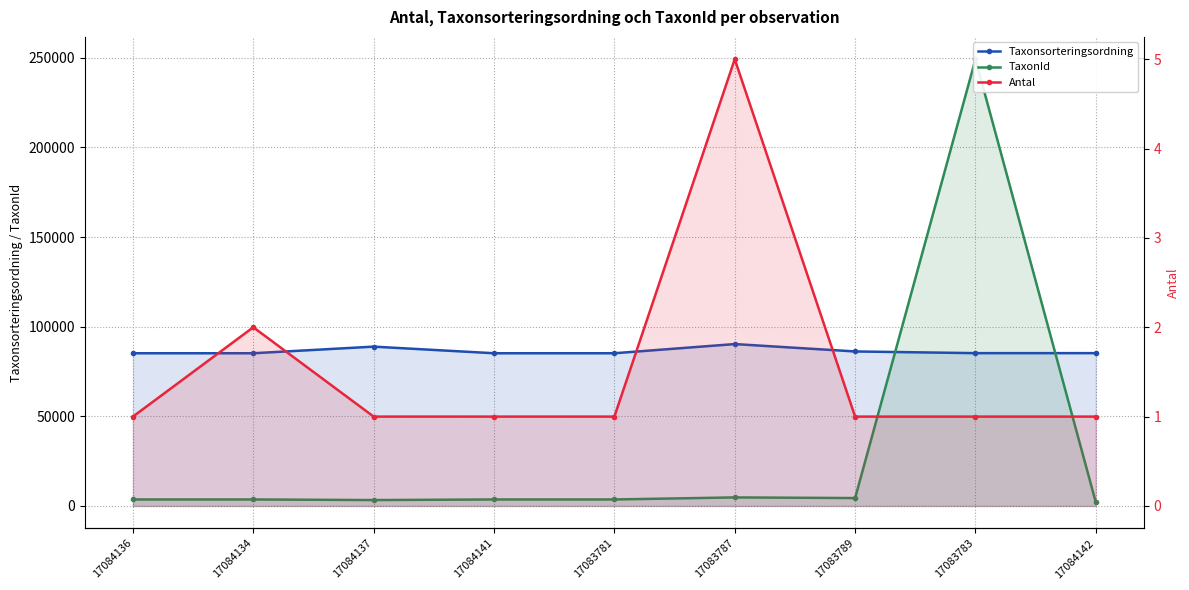

What position from the right is 17084137?

7